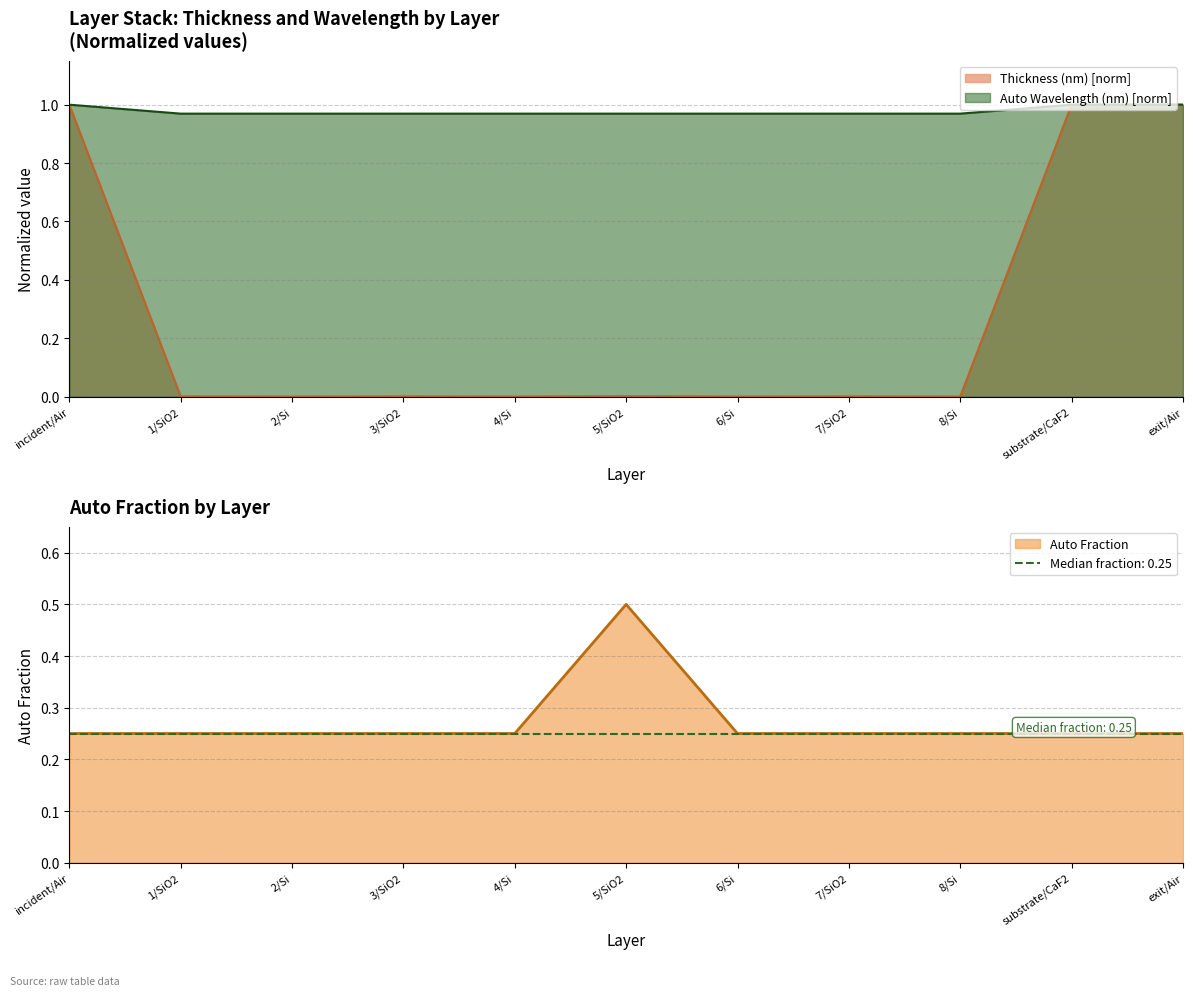

At which label does Thickness (nm) reach its peak?

incident/Air